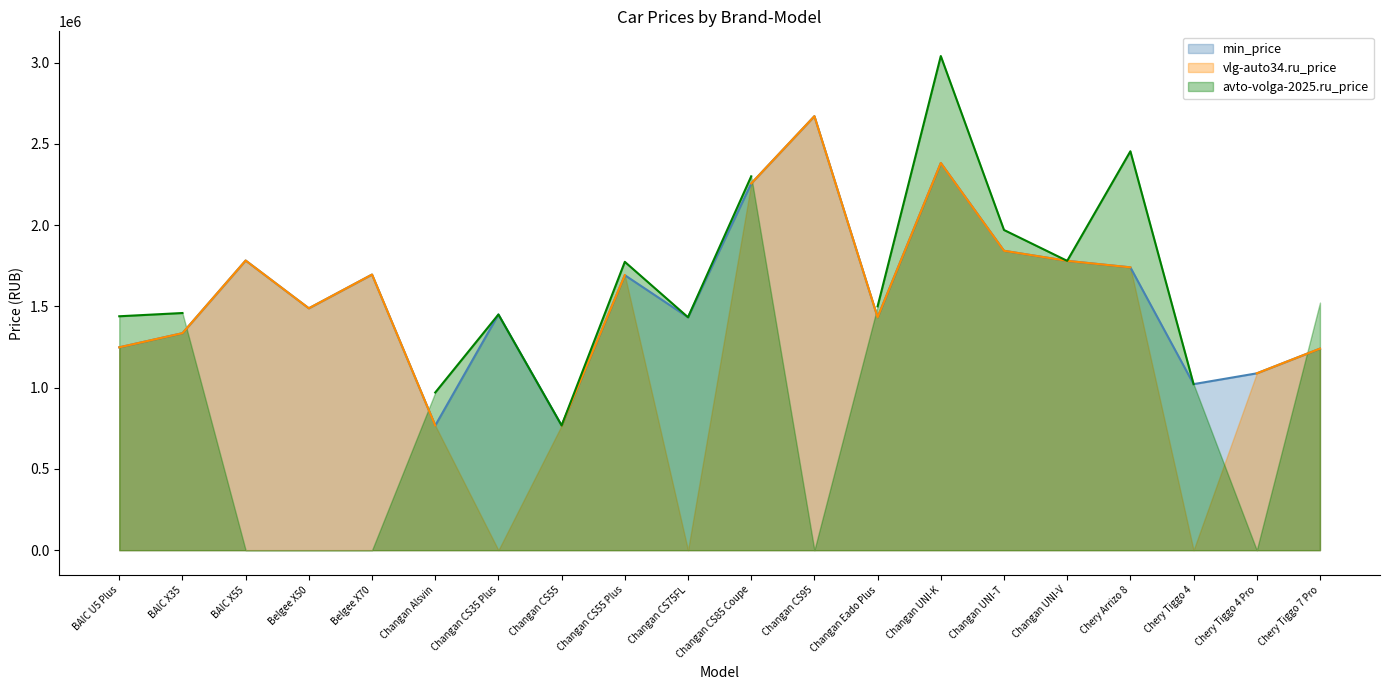

True or false: vlg-auto34.ru_price and min_price intersect in this chart.

False